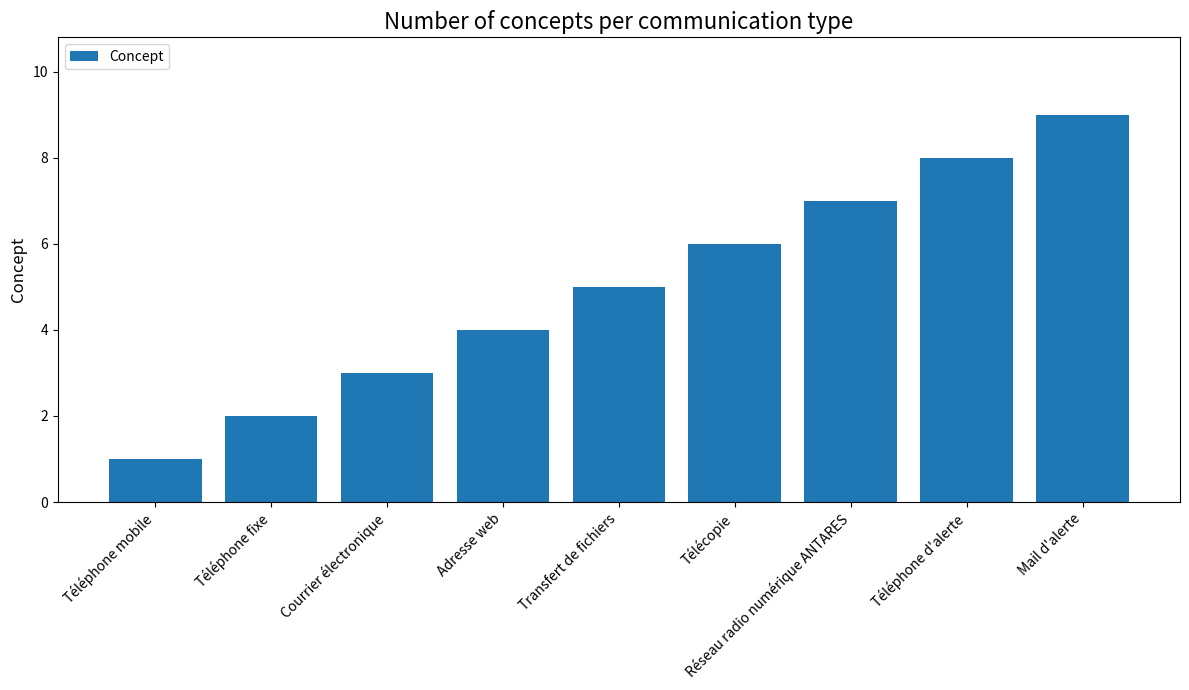

How many values are below 5?

4